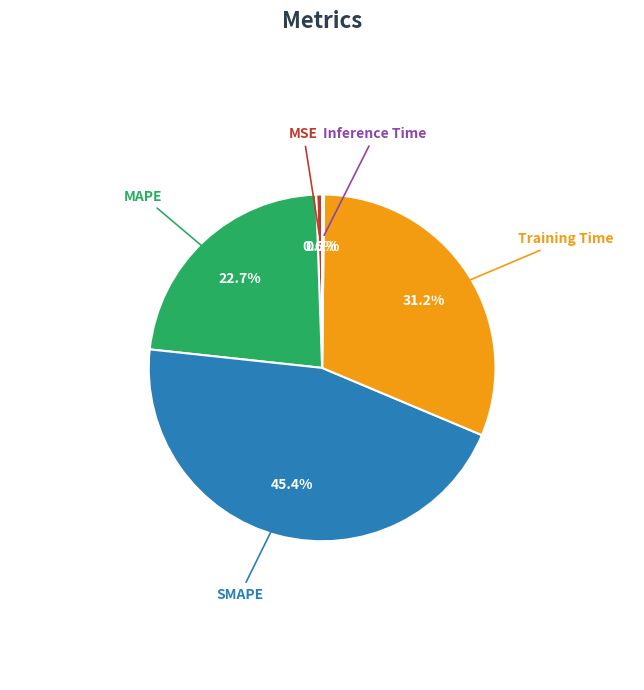

Between Training Time and MAPE, which is larger?

Training Time